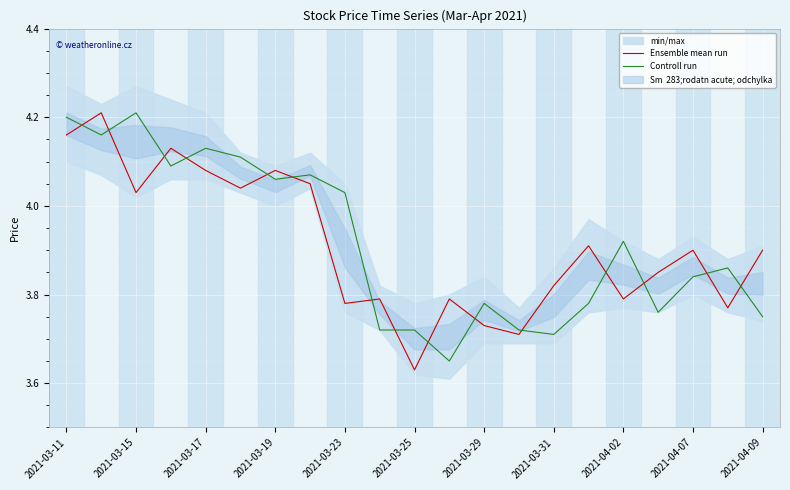

What is the difference between the maximum and second lowest values in the Ensemble mean run series?

0.5